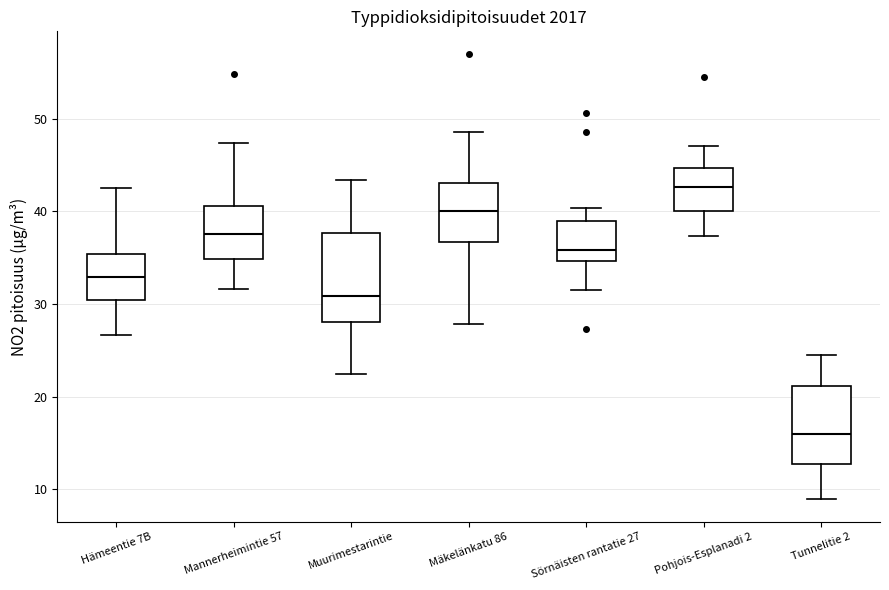

Where does the lower whisker of the box for Sörnäisten rantatie 27 end on the y-axis? The values are not printed on the chart, so give them approximately, as read against the axis.

31